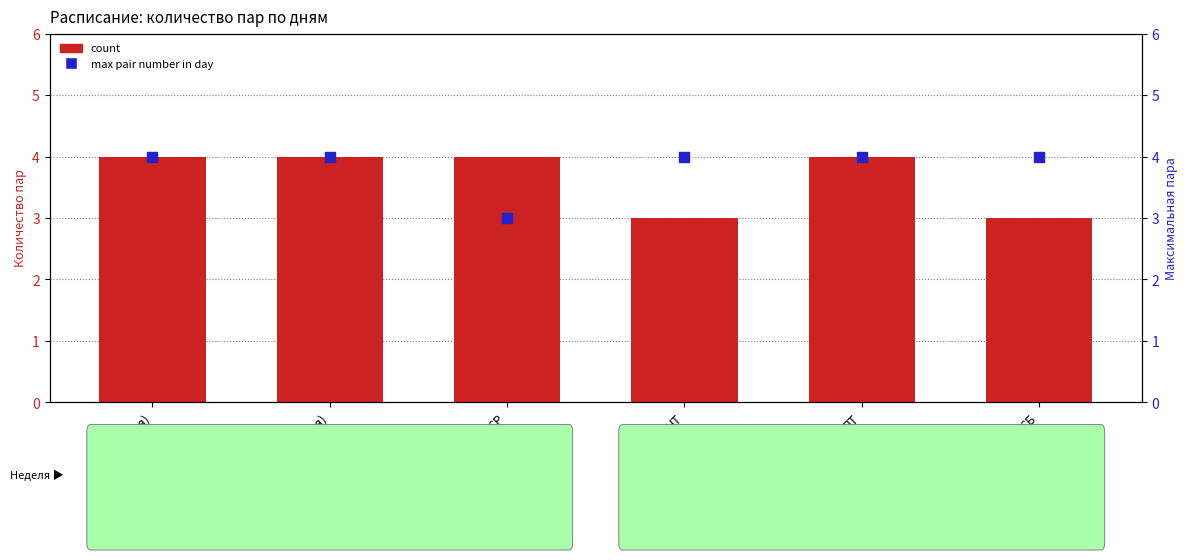

Which series contains the lowest Y value?

count